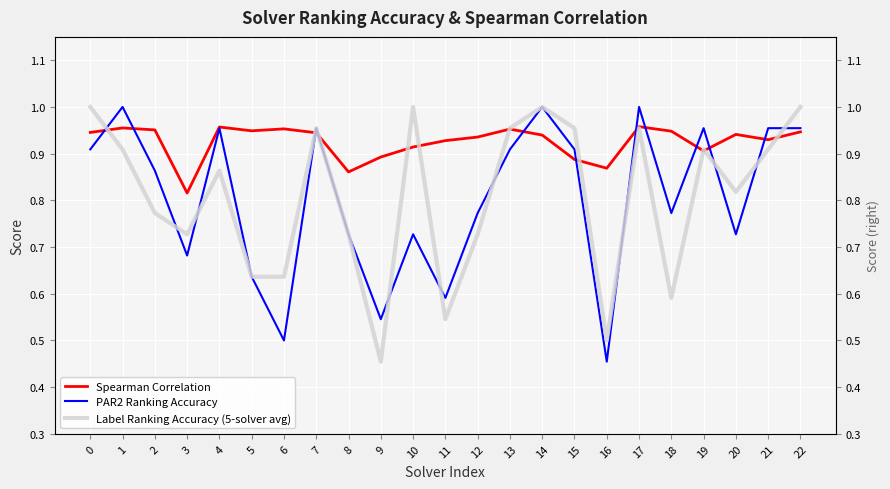

What is the average value of the Spearman Correlation series?

0.9